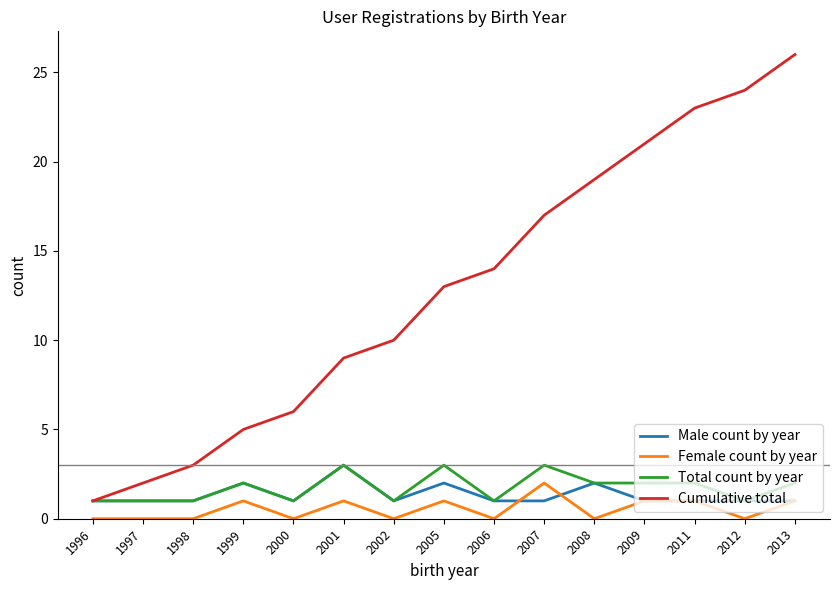

Which series has the largest range (max minus min)?

Cumulative total